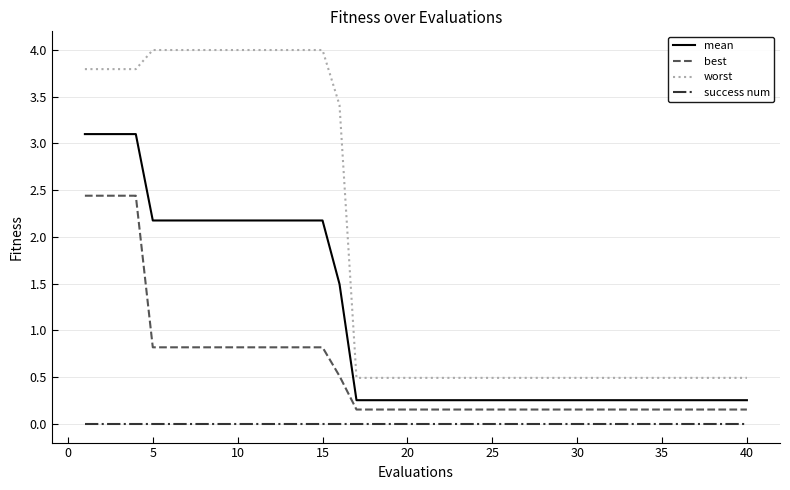

Which series has the largest range (max minus min)?

worst